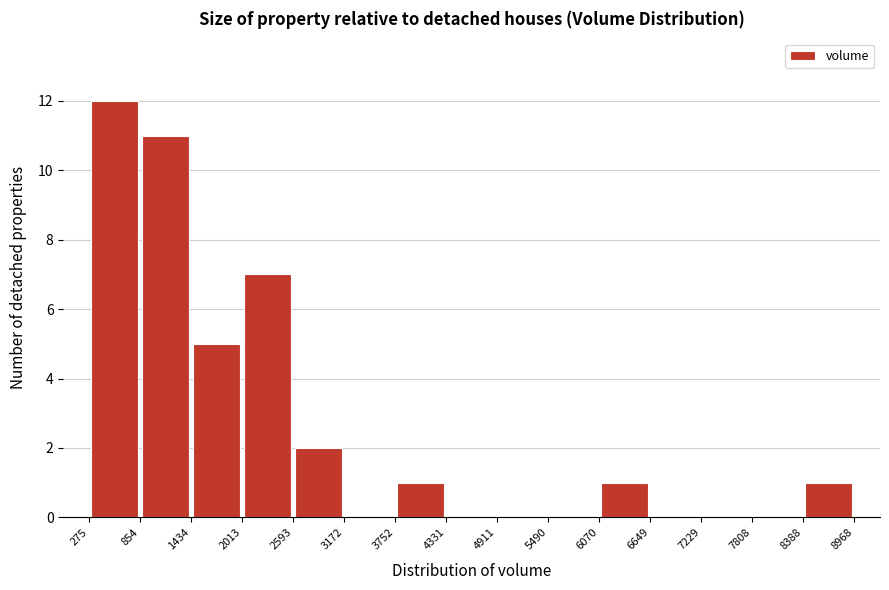

Reading left to right, list every bar in this chart as the range it spans on the x-axis followed by its height. The values are not printed on the chart, so give them approximately, as read against the axis.

275 to 854: 12
854 to 1434: 11
1434 to 2013: 5
2013 to 2593: 7
2593 to 3172: 2
3172 to 3752: 0
3752 to 4331: 1
4331 to 4911: 0
4911 to 5490: 0
5490 to 6070: 0
6070 to 6649: 1
6649 to 7229: 0
7229 to 7808: 0
7808 to 8388: 0
8388 to 8968: 1